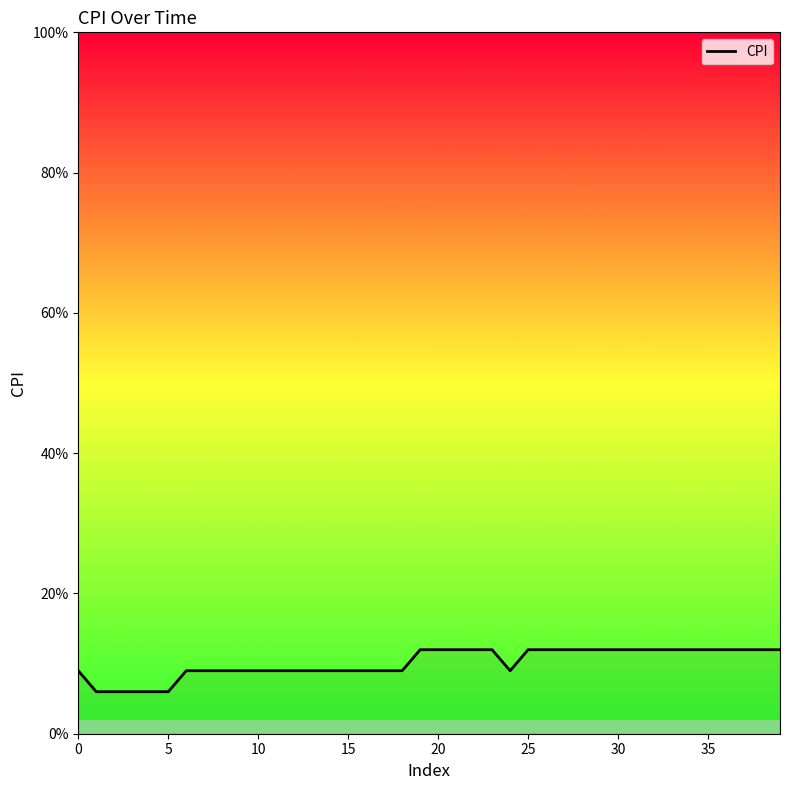

What is the sum of all values?

4.0